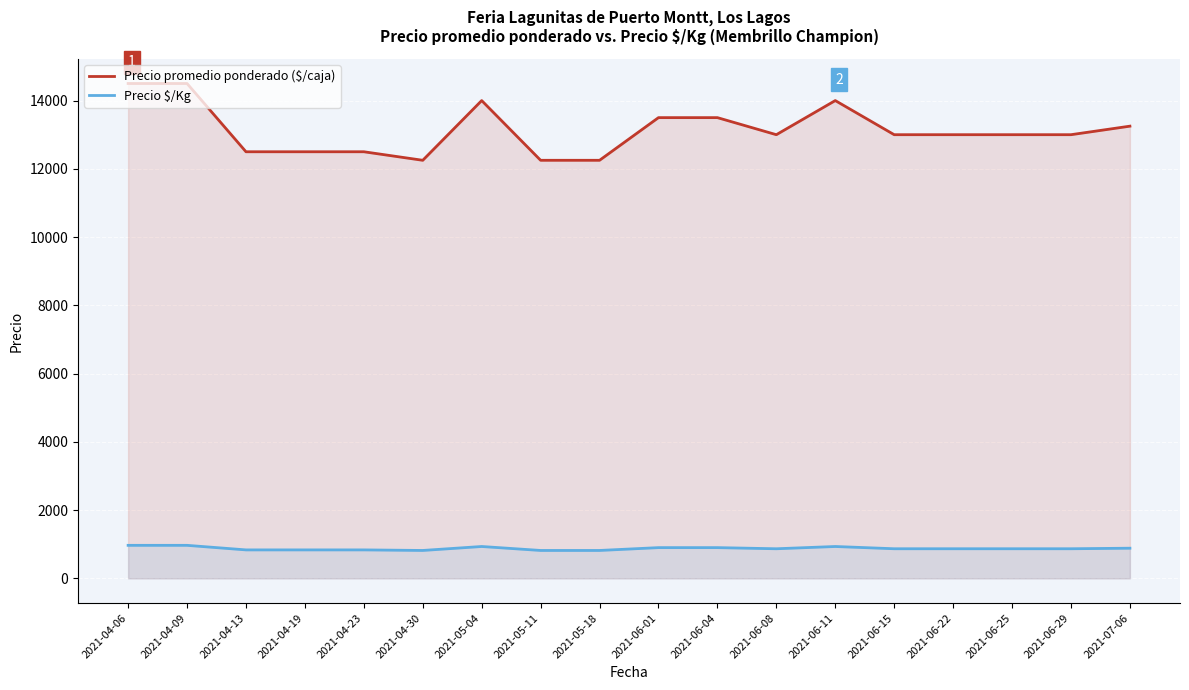

The Precio $/Kg series shows 833.5 at 2021-04-19. True or false?

True